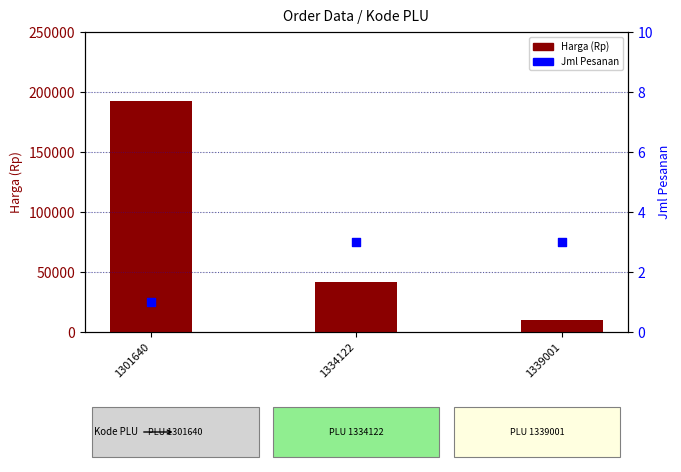

Which series has the largest Y range (max minus min)?

Harga (Rp)